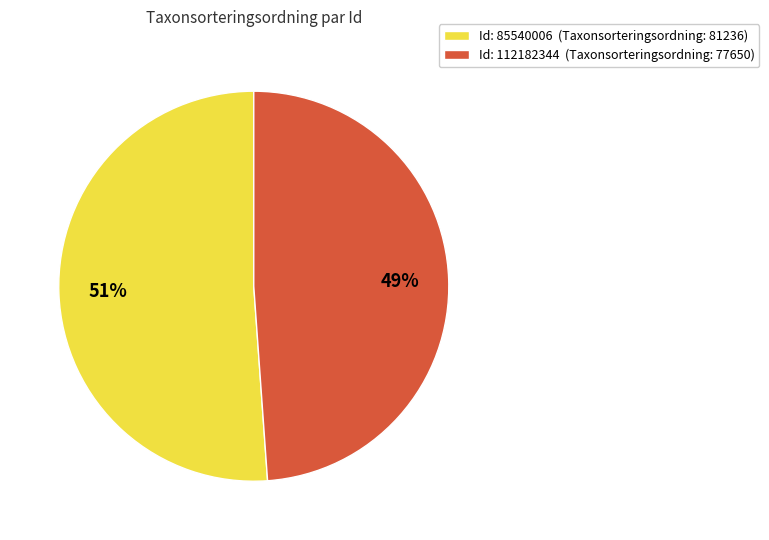

Which slice is the smallest?

Id: 112182344 (Taxonsorteringsordning: 77650)